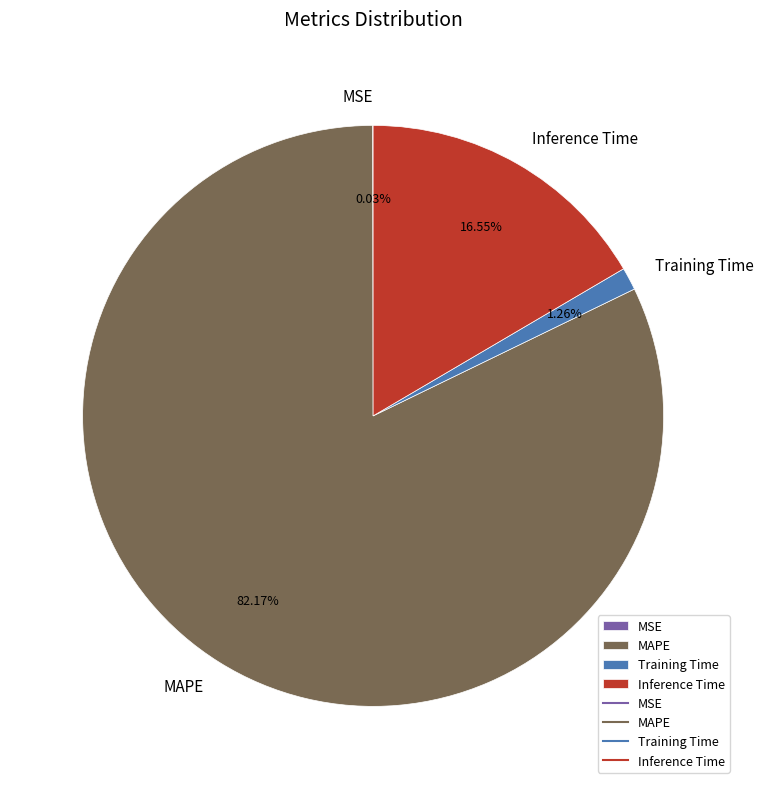

Which slice is the largest?

MAPE